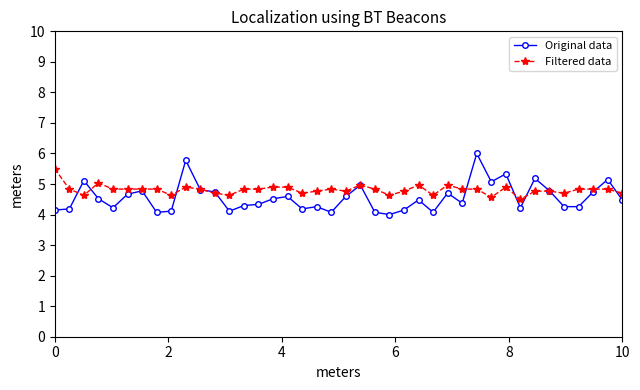

Count the number of data series in this chart.

2